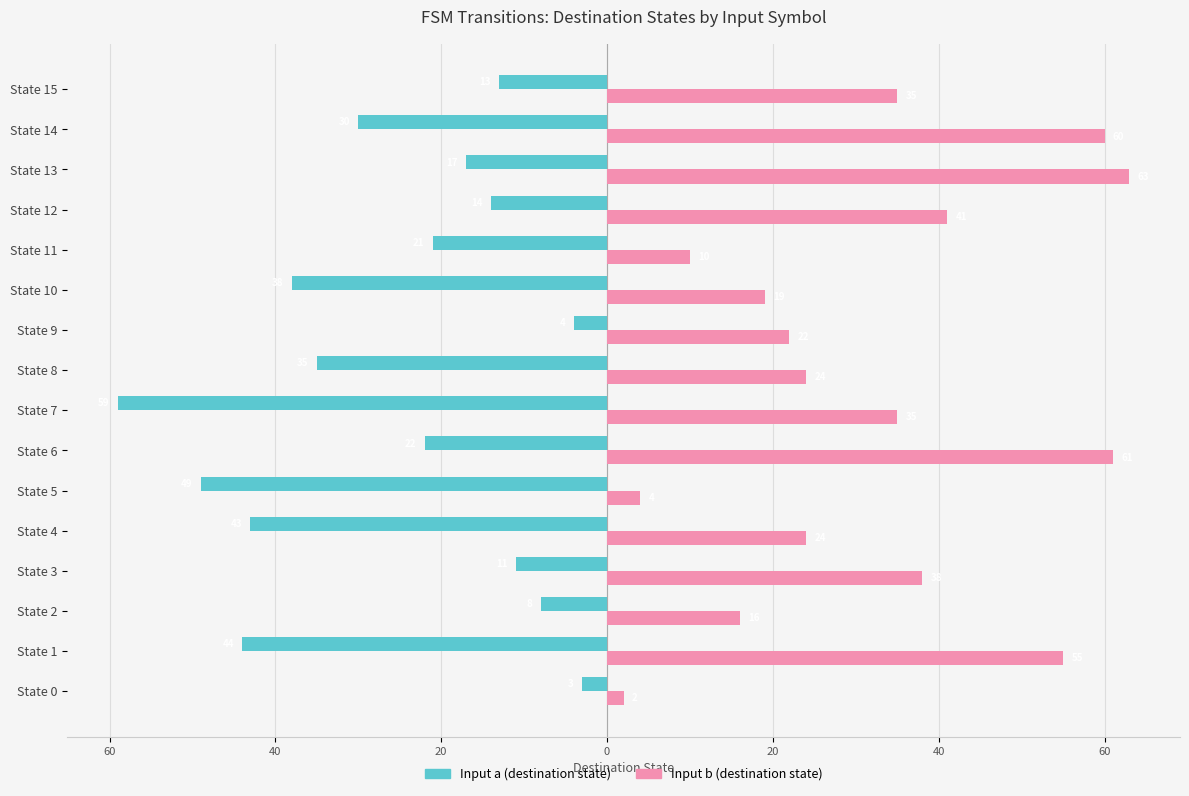

How many bars are there in each group?

2